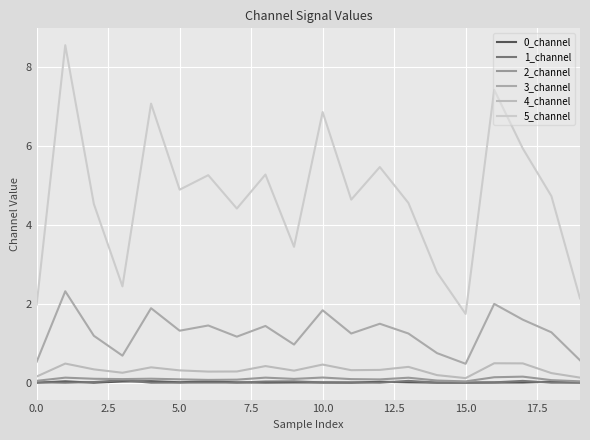

Is this an area chart (filled region under the line)?

No